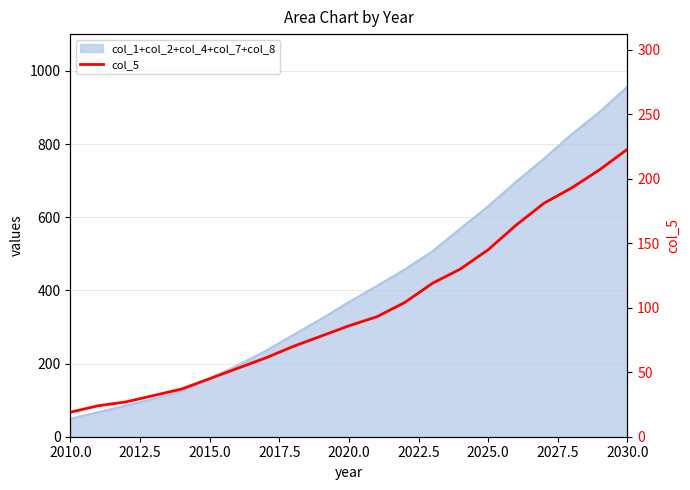

At which category does the chart reach its minimum across all series?

2010.0